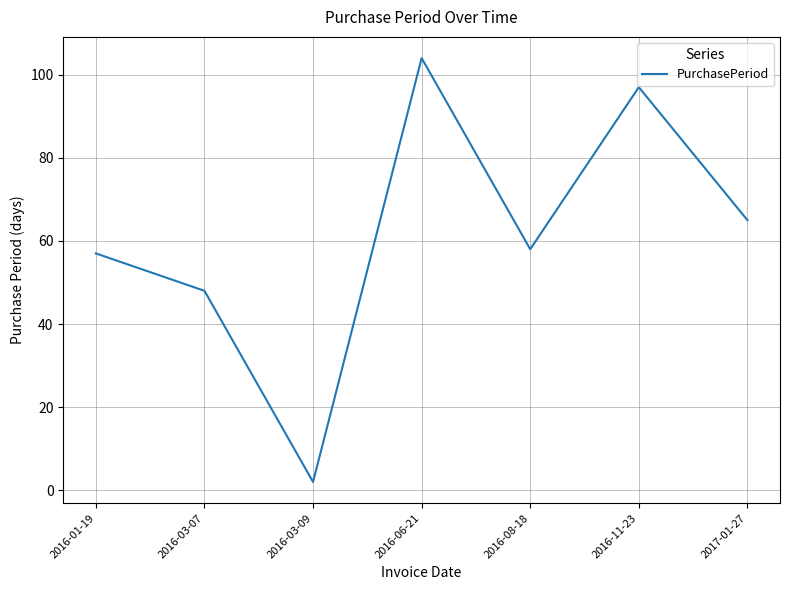

List the labels in order of value, smallest first.

2016-03-09, 2016-03-07, 2016-01-19, 2016-08-18, 2017-01-27, 2016-11-23, 2016-06-21